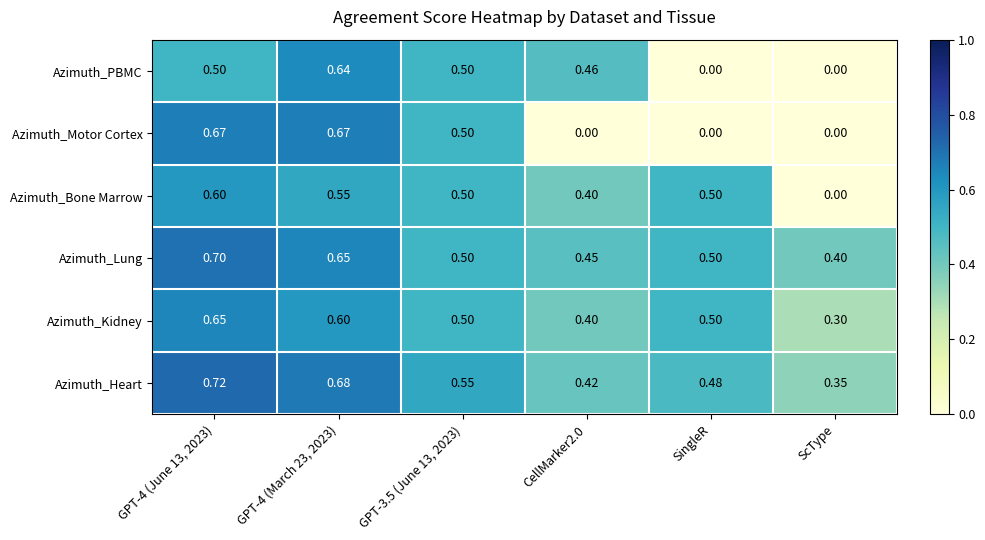

What is the difference between the highest and lowest values at ScType?

0.4